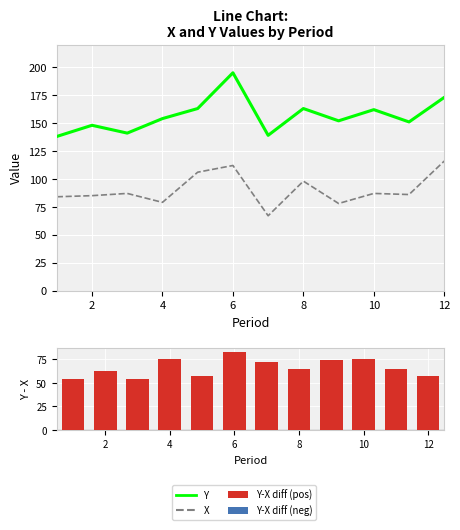

Are the bars horizontal?

No